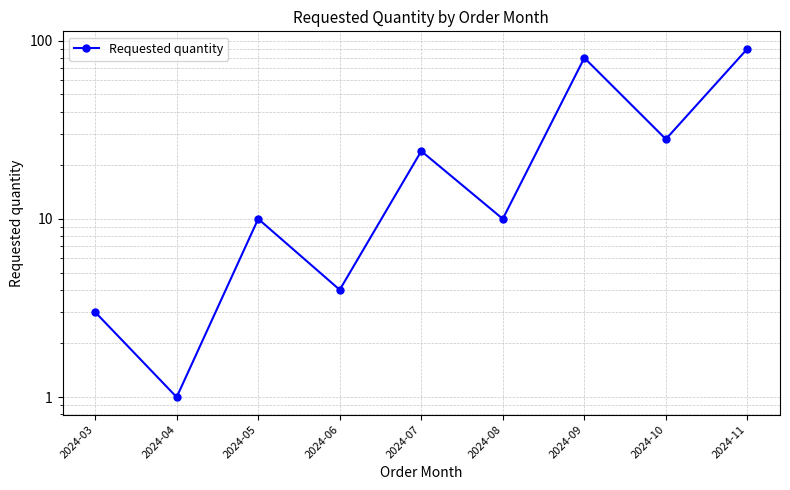

What is the value of the 4th point from the left?

4